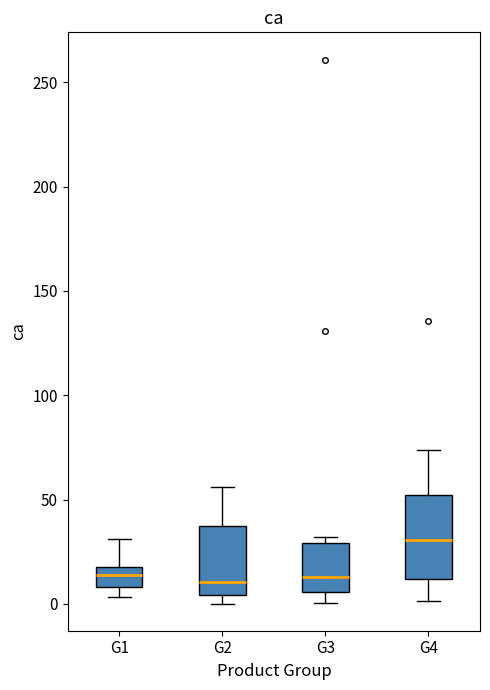

Reading left to right, transcribe this box plot: for each box, give where its median line is, the range the box spans, and where its two whiskers end, as read against the y-axis. The values are not printed on the chart, so give them approximately, as read against the axis.

G1: median 15, box 10 to 20, whiskers 5 to 30
G2: median 10, box 5 to 35, whiskers 0 to 55
G3: median 15, box 5 to 30, whiskers 0 to 30 (just above the box's upper edge)
G4: median 30, box 10 to 50, whiskers 0 to 75